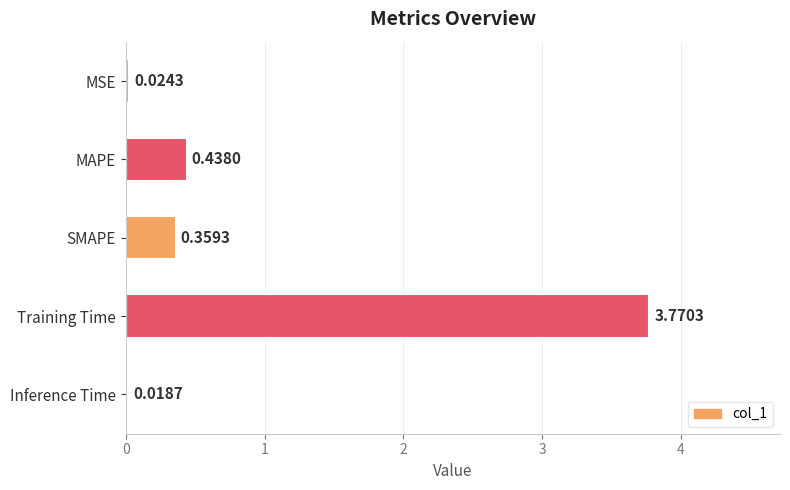

Which category has the lowest value across all series?

Inference Time